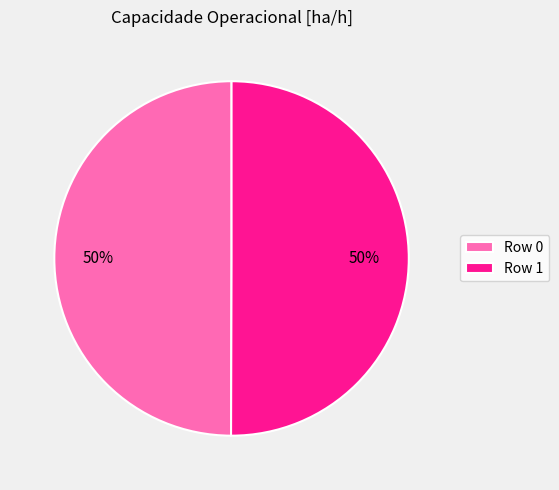

To the nearest percent, what portion does Row 1 represent?

50%